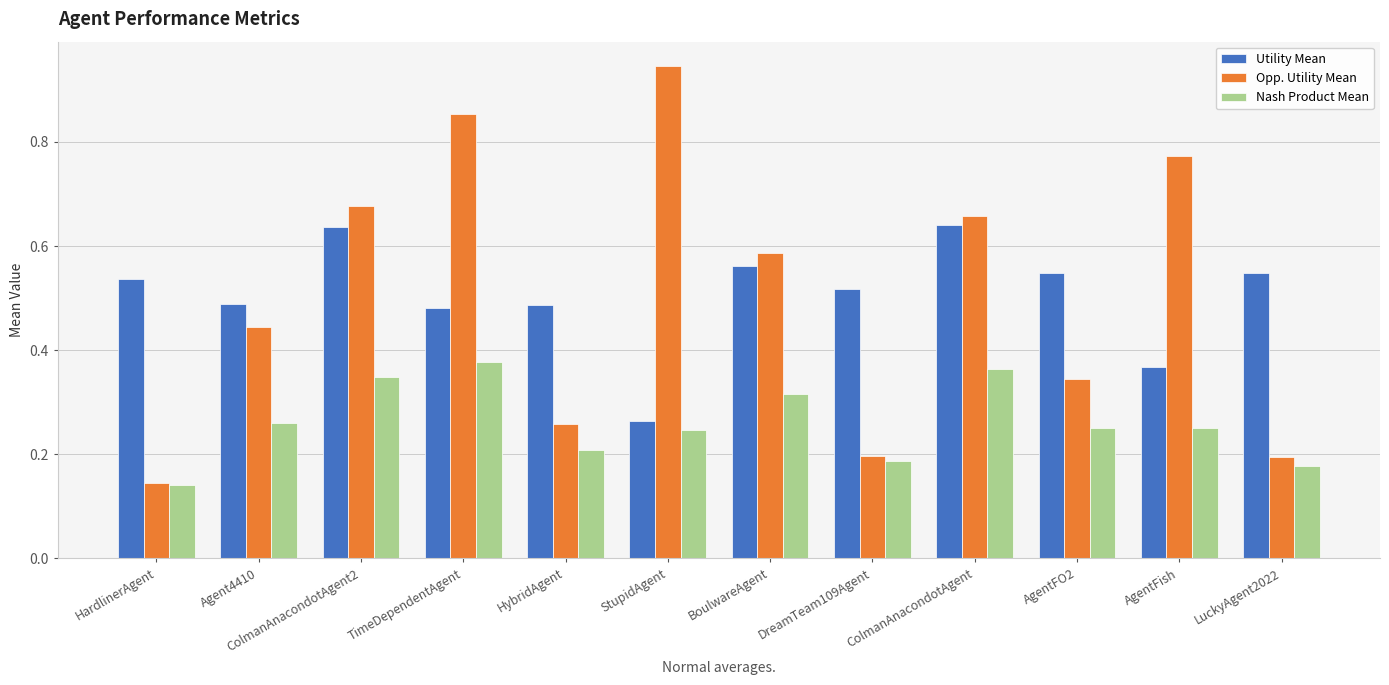

Count the Utility Mean values in the range 0 to 1.

12